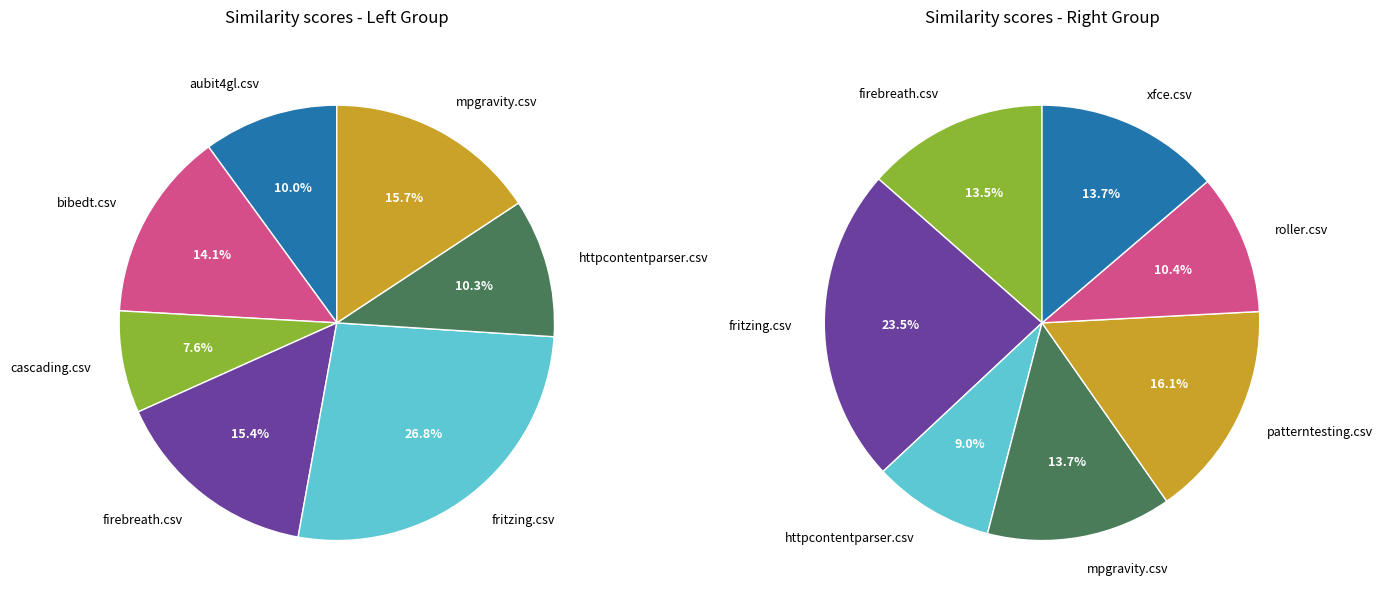

Which slice is the smallest?

cascading.csv